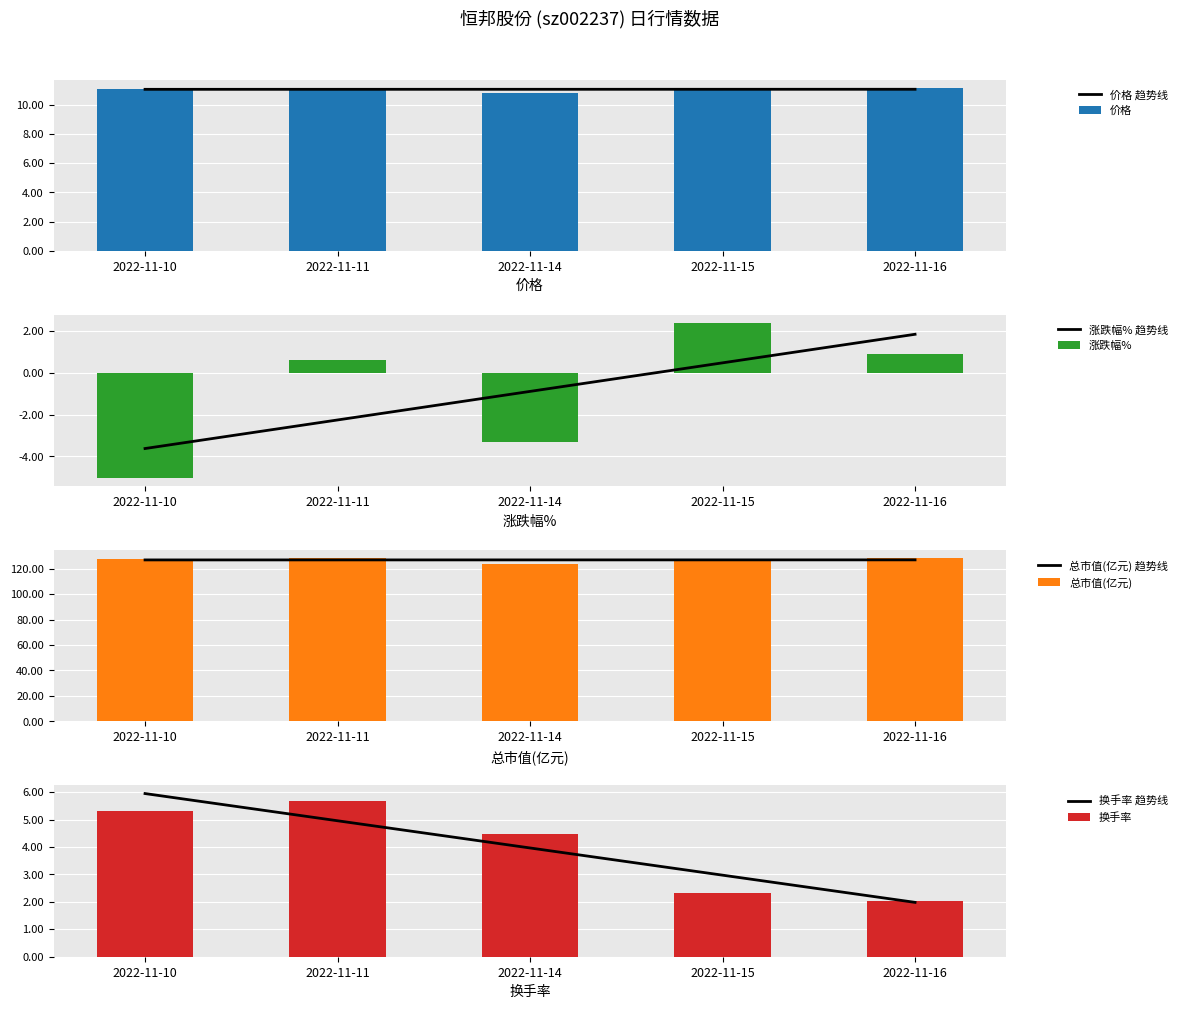

Read the 总市值(亿元) value at 2022-11-16.

128.0